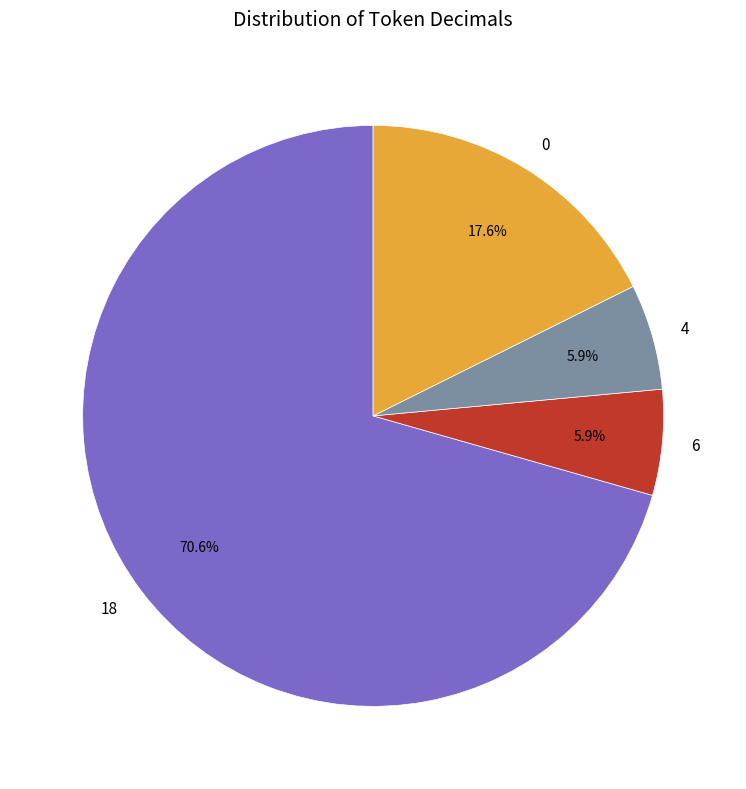

Is it true that 4 is 1% of the pie?

False